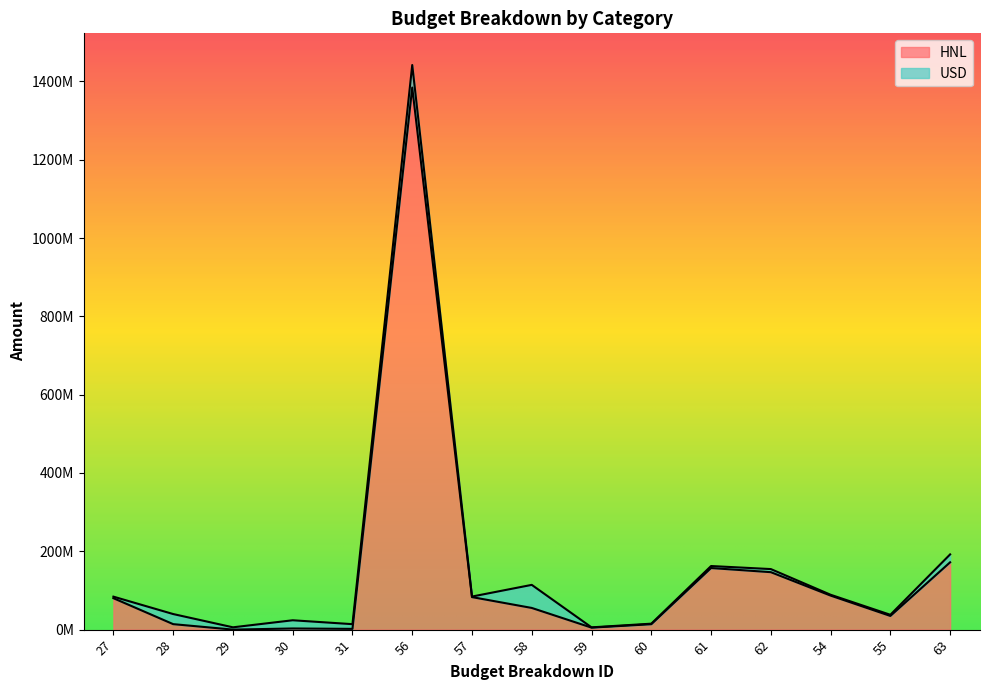

Rank the categories by value from lowest to highest.

29, 31, 30, 59, 60, 28, 55, 58, 27, 57, 54, 62, 61, 63, 56